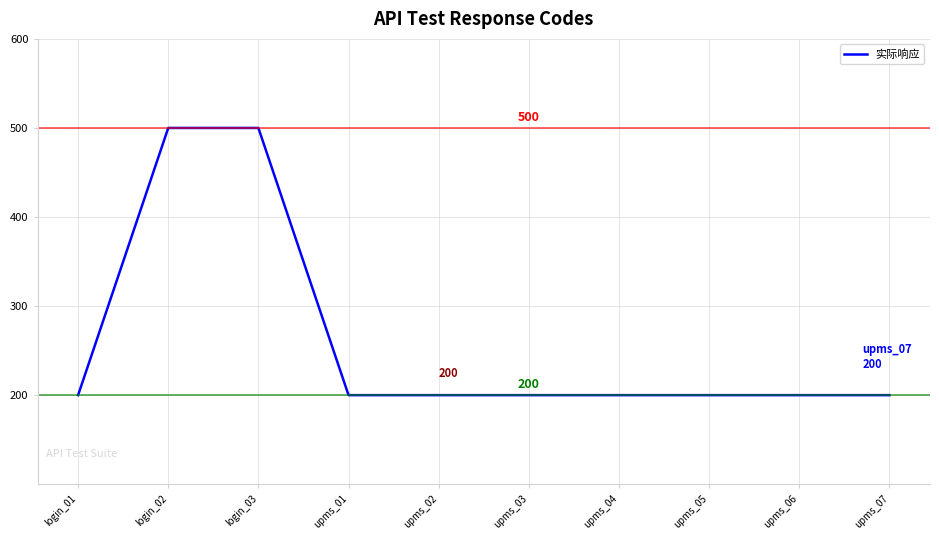

Reading left to right, what are all the values shown in this chart?

login_01=200	login_02=500	login_03=500	upms_01=200	upms_02=200	upms_03=200	upms_04=200	upms_05=200	upms_06=200	upms_07=200